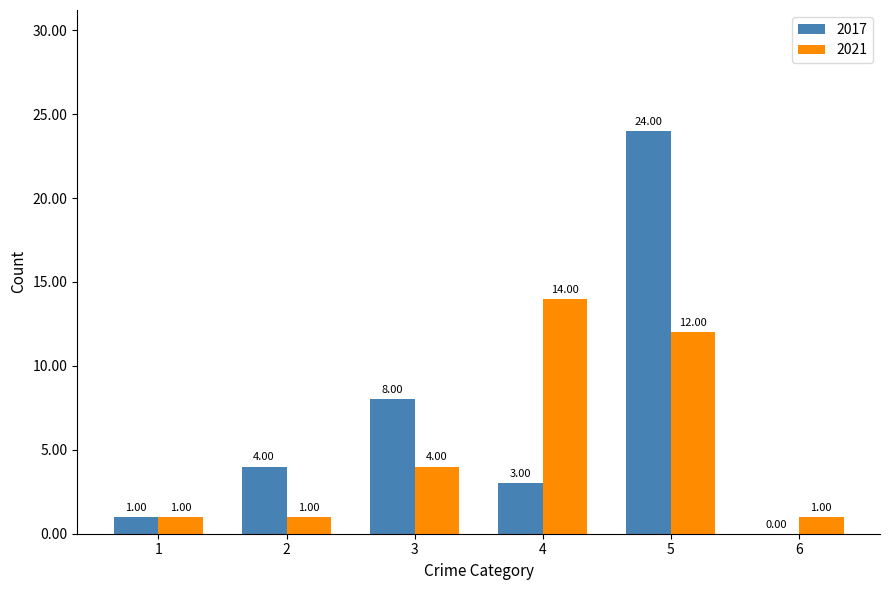

What is the sum of all 2021 values?

33